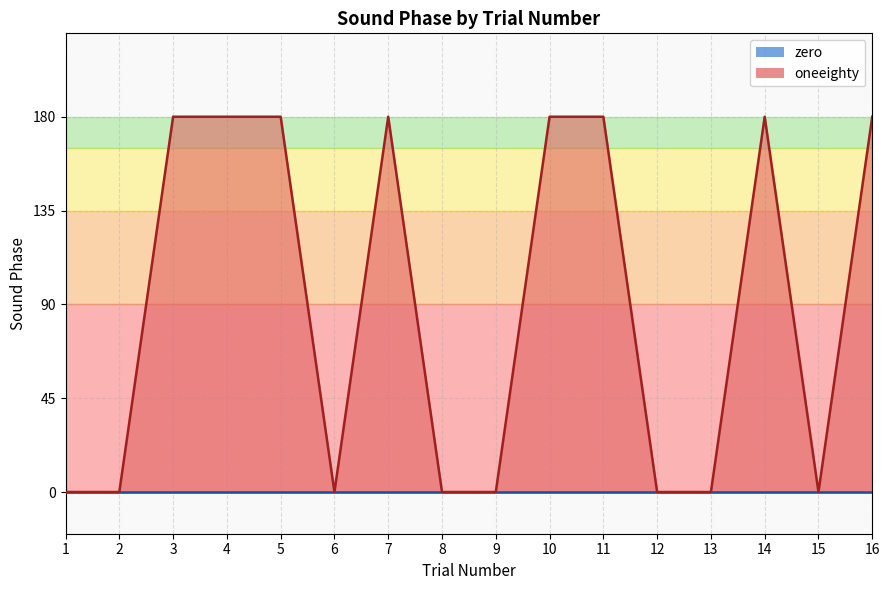

True or false: zero and oneeighty intersect in this chart.

False